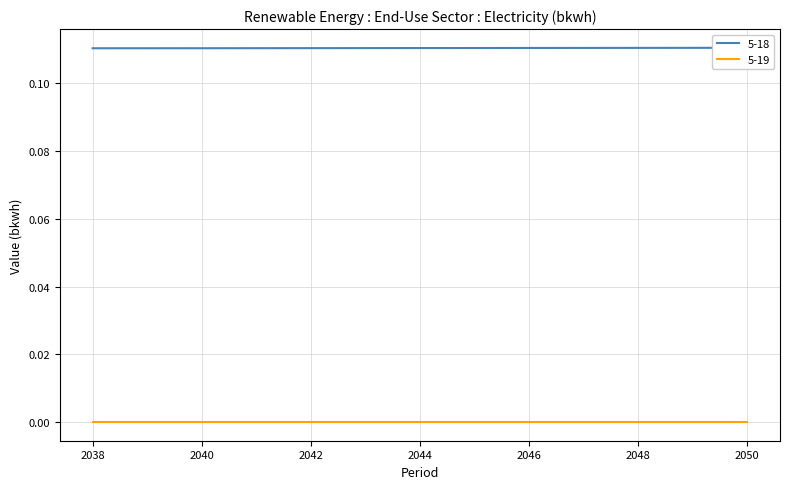

Reading right to left, transcribe all the data shown in this chart.

2050=0.1	2049=0.1	2048=0.1	2047=0.1	2046=0.1	2045=0.1	2044=0.1	2043=0.1	2042=0.1	2041=0.1	2040=0.1	2039=0.1	2038=0.1